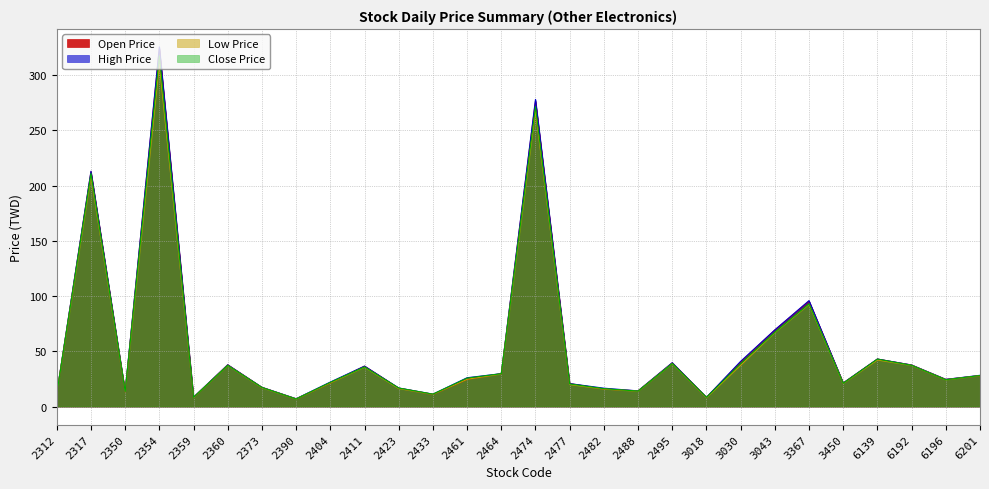

What are all the series names shown in the legend?

Open Price, High Price, Low Price, Close Price